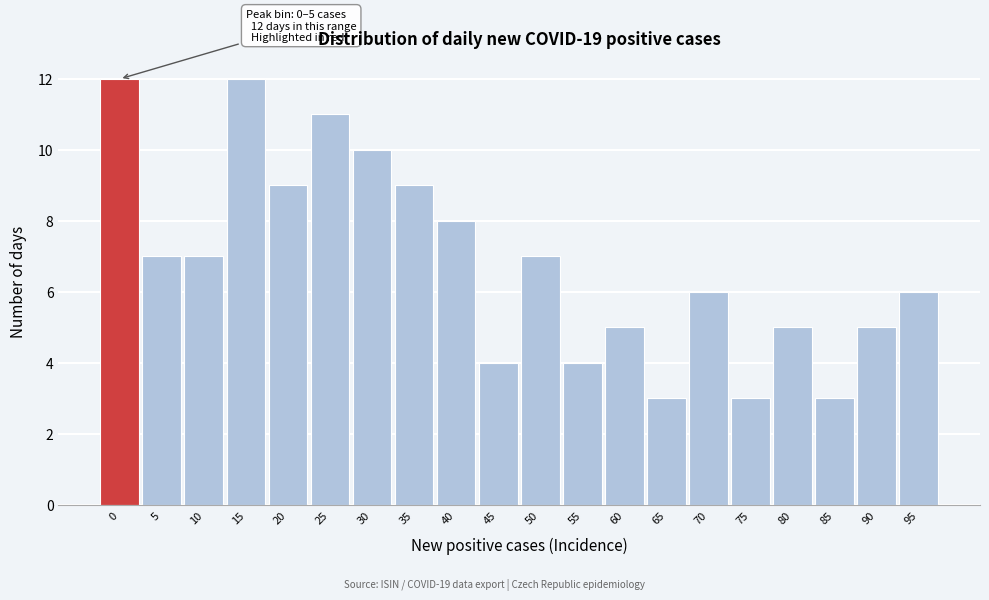

Reading left to right, transcribe all the data shown in this chart.

0=12	5=7	10=7	15=12	20=9	25=11	30=10	35=9	40=8	45=4	50=7	55=4	60=5	65=3	70=6	75=3	80=5	85=3	90=5	95=6